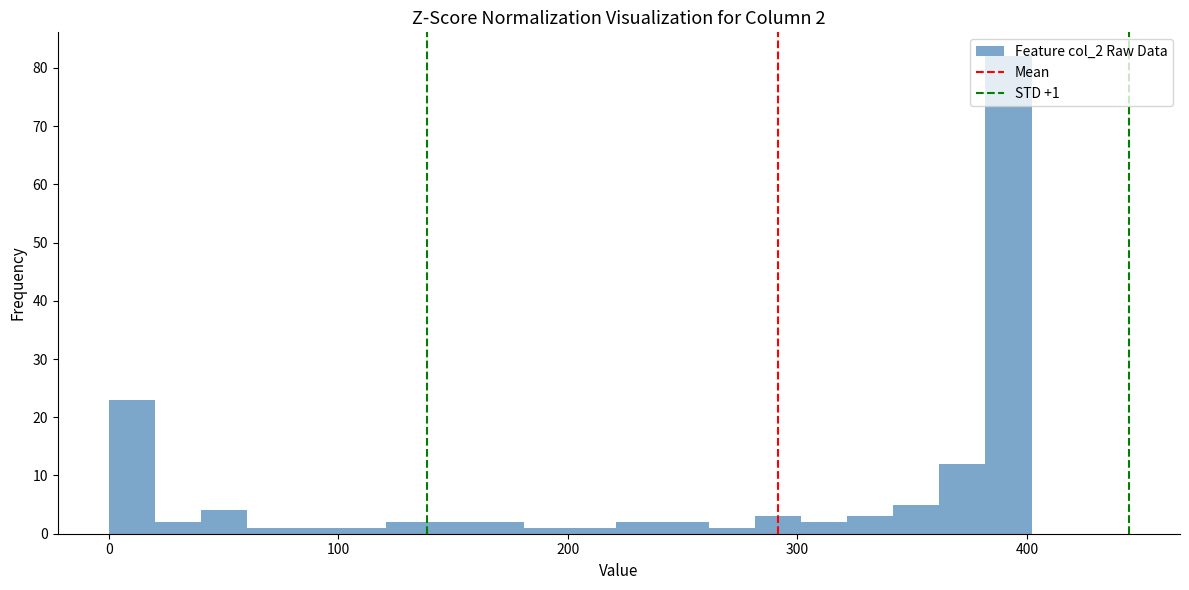

Read against the x-axis, roughly where is the centre of the tallest bar?

390